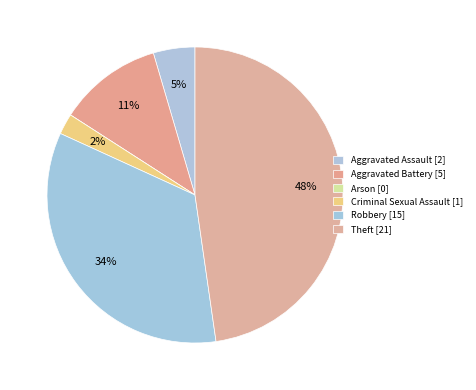

Count the number of slices in the pie.

6